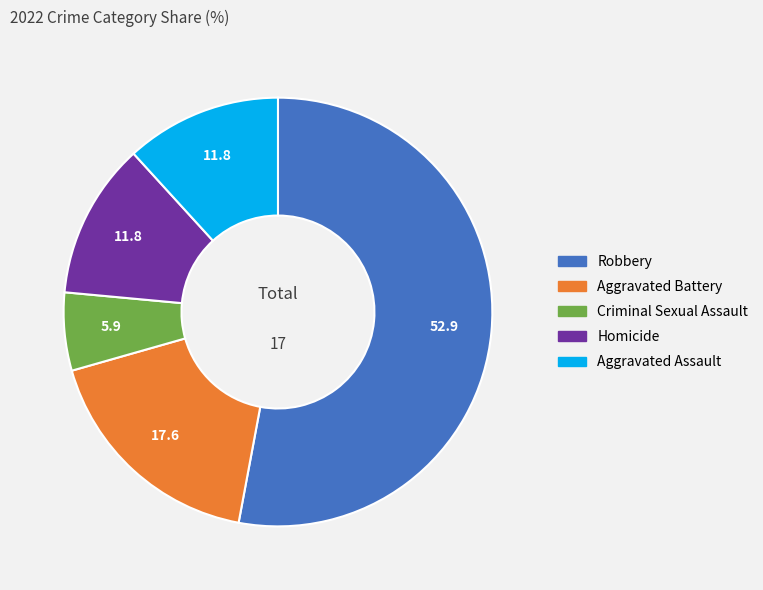

How many slices are in this pie chart?

5